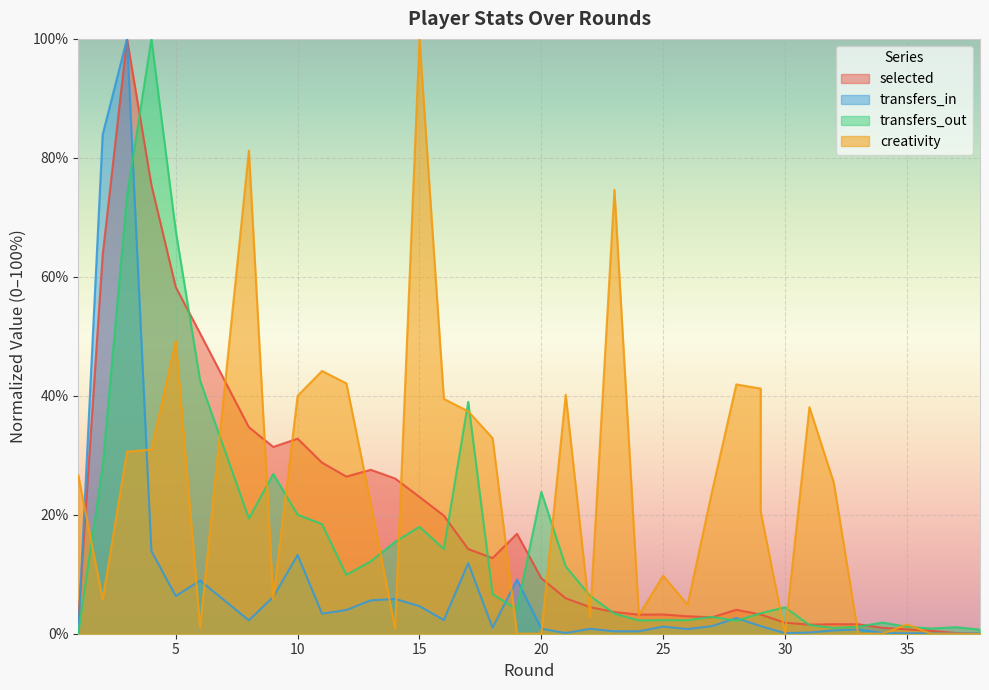

At which label does transfers_in reach its minimum?

1